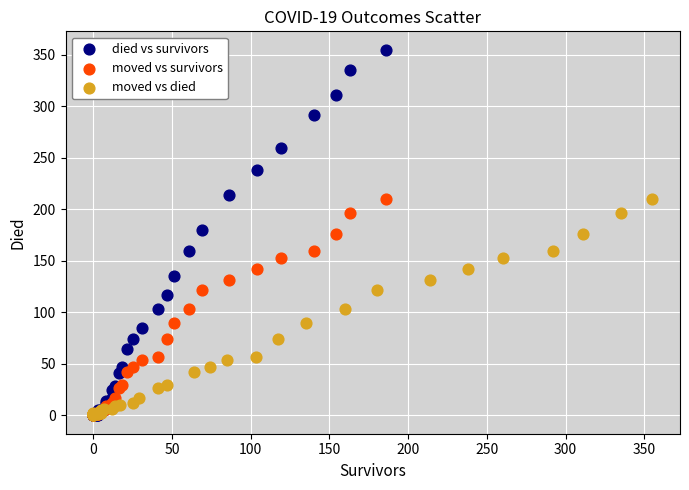

Which series has the widest spread of Y values?

died vs survivors